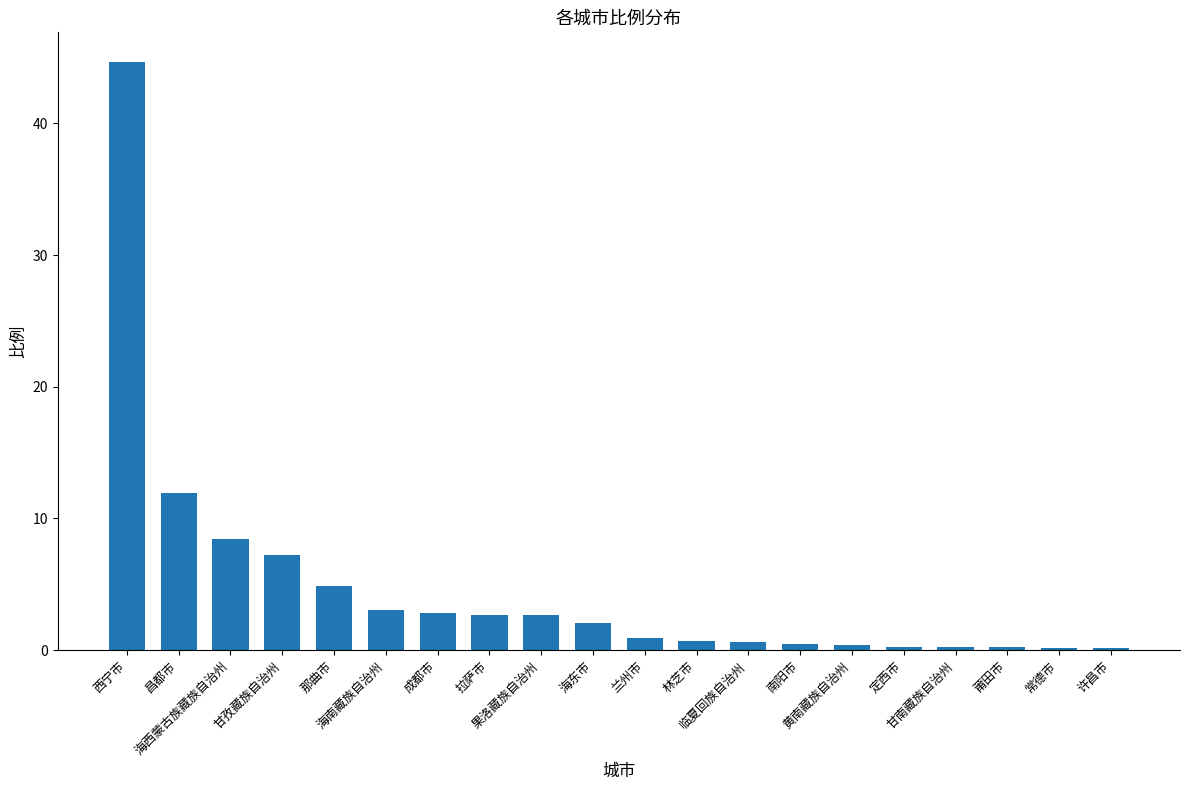

What is the greatest value displayed?

44.7